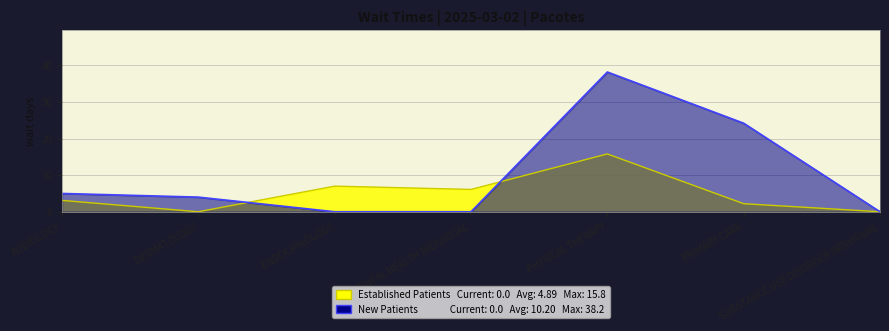

At how many categories does at least one series exceed 1?

6